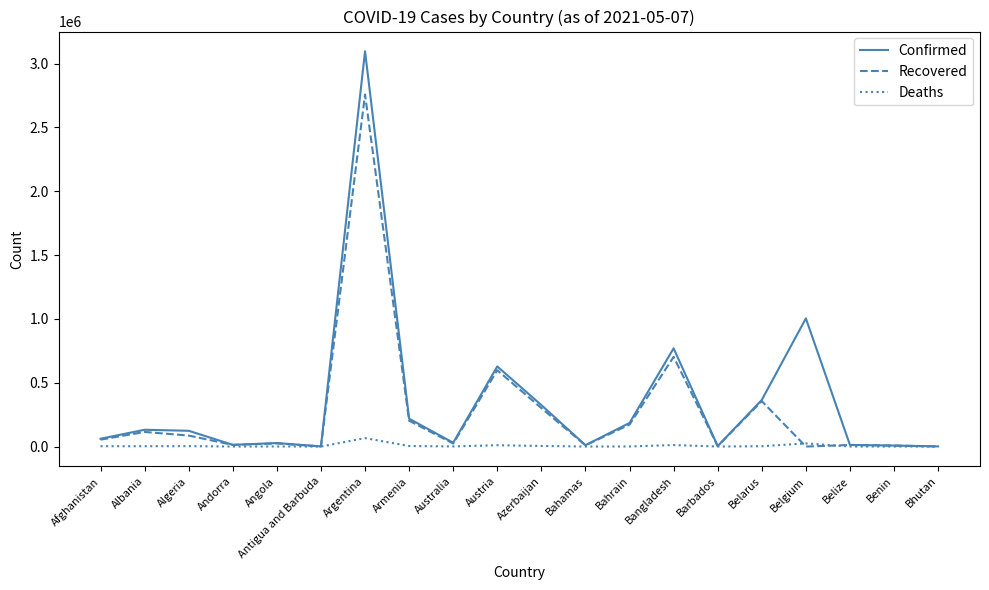

At which category is the sum across all series the highest?

Argentina